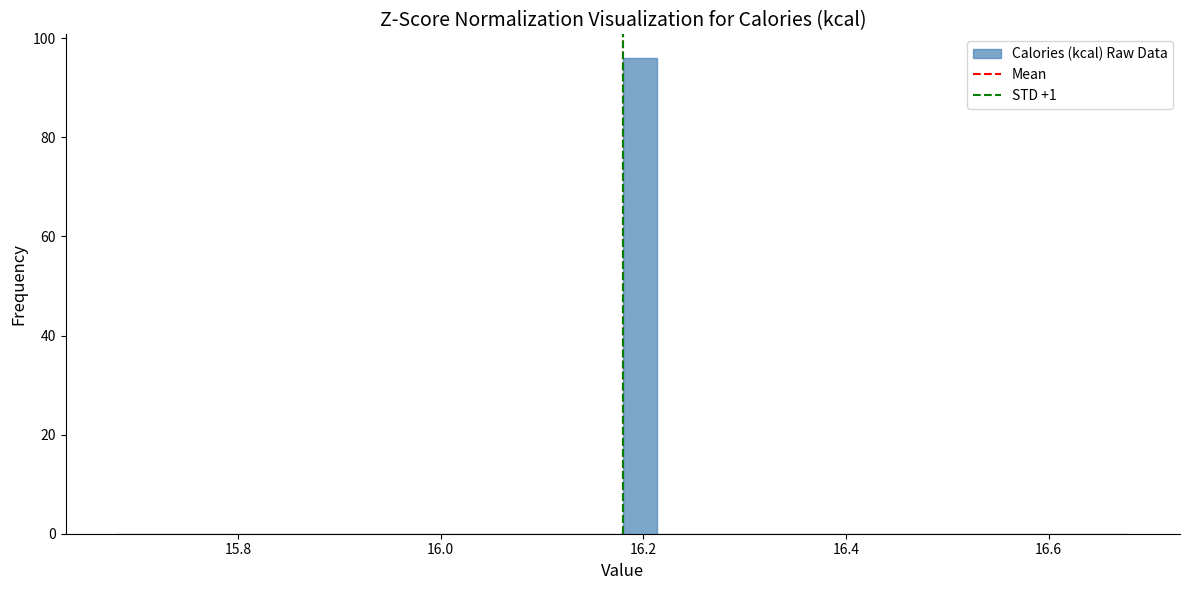

Around what value on the x-axis is the tallest bar? Give the approximate position of its centre, as read against the axis.

16.20